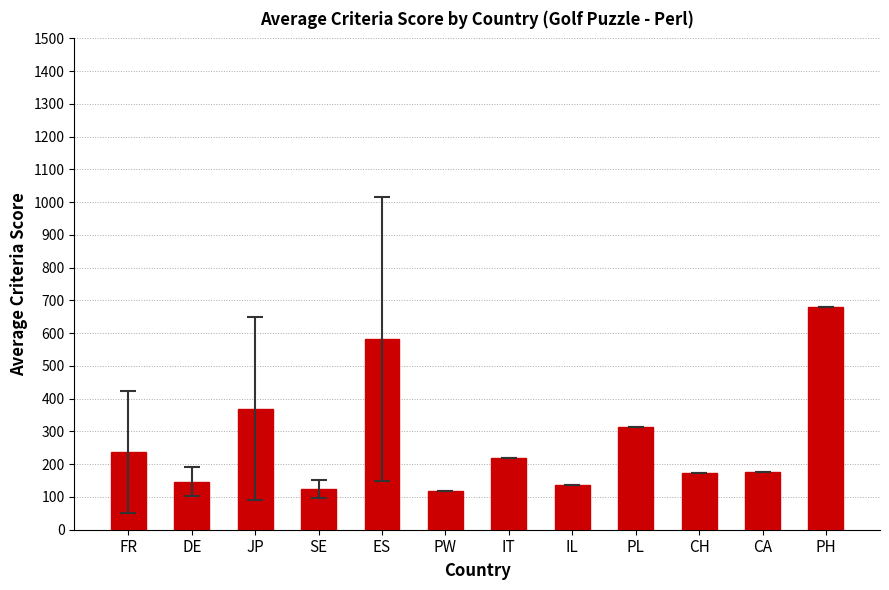

Approximately how many times larger is the value at PW compared to SE?

1.0